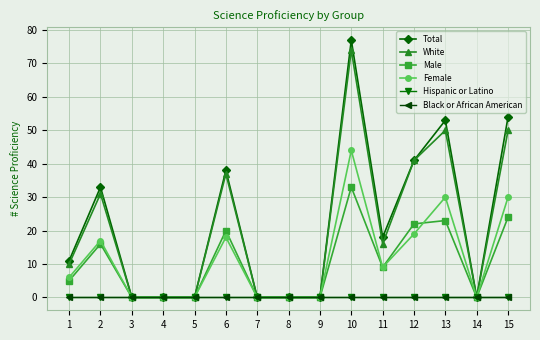

Does the chart have visible grid lines?

Yes